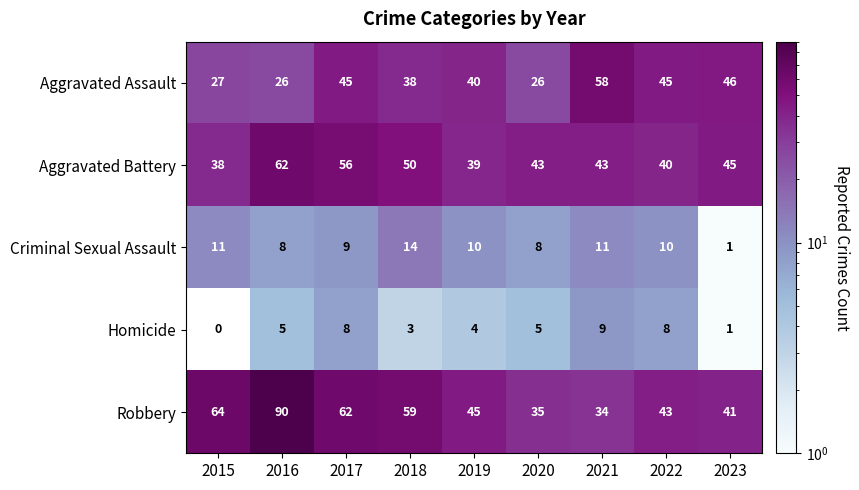

Is it true that Homicide equals 3 at 2020?

False